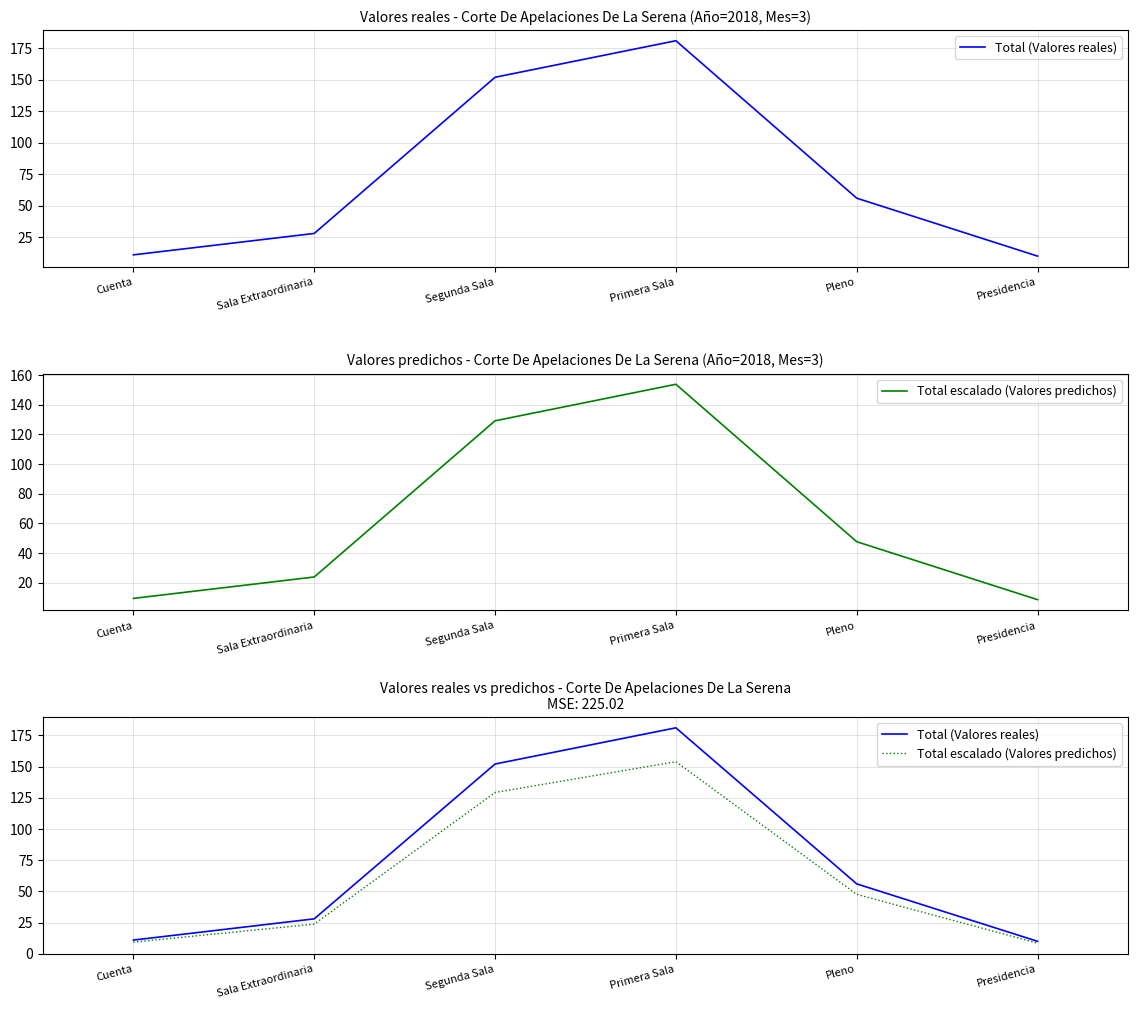

What is the difference between the maximum and minimum values in the Total escalado (Valores predichos) series?

145.3